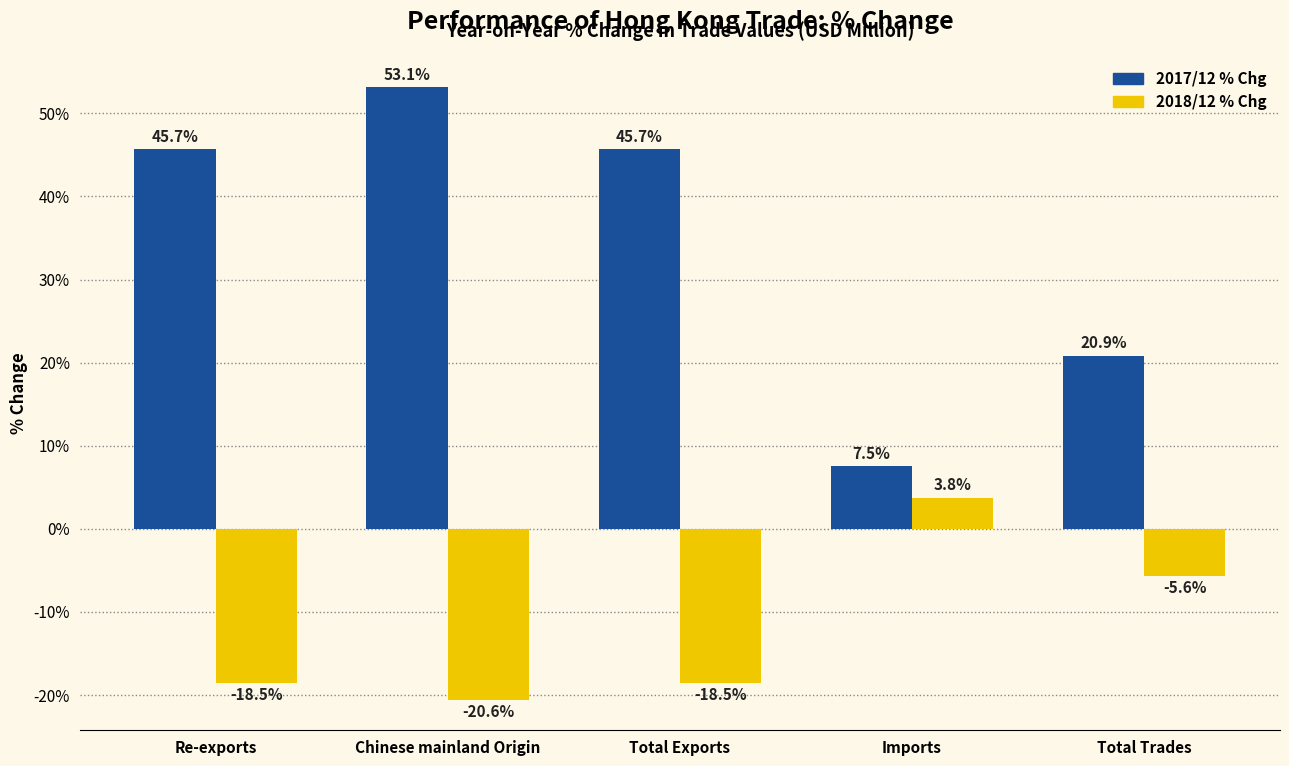

What value does the 2017/12 % Chg series have at Imports?

7.5